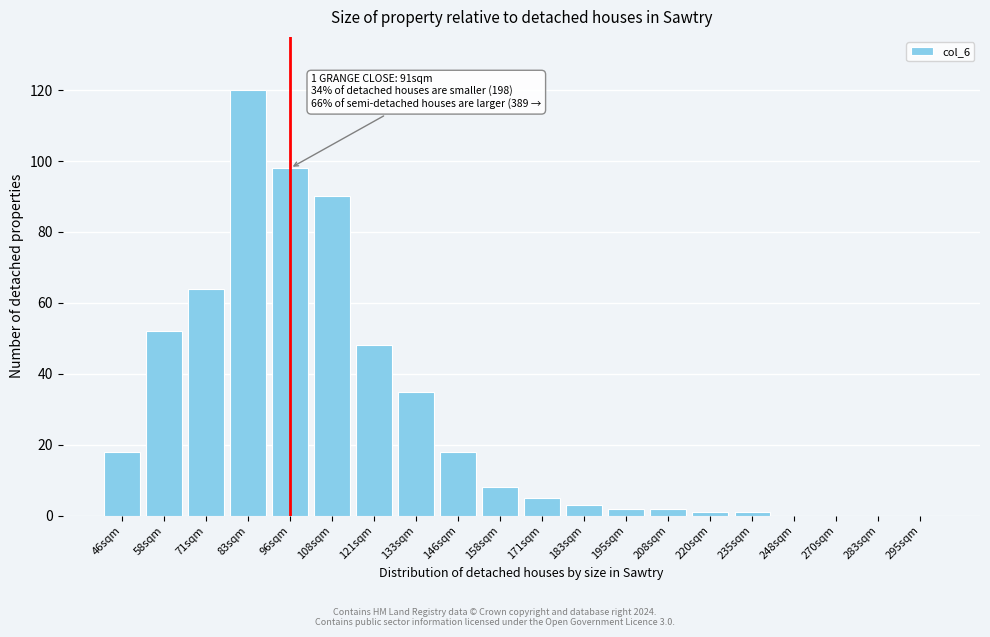

Reading right to left, list all the values displayed in this chart.

295sqm=0	283sqm=0	270sqm=0	248sqm=0	235sqm=1	220sqm=1	208sqm=2	195sqm=2	183sqm=3	171sqm=5	158sqm=8	146sqm=18	133sqm=35	121sqm=48	108sqm=90	96sqm=98	83sqm=120	71sqm=64	58sqm=52	46sqm=18